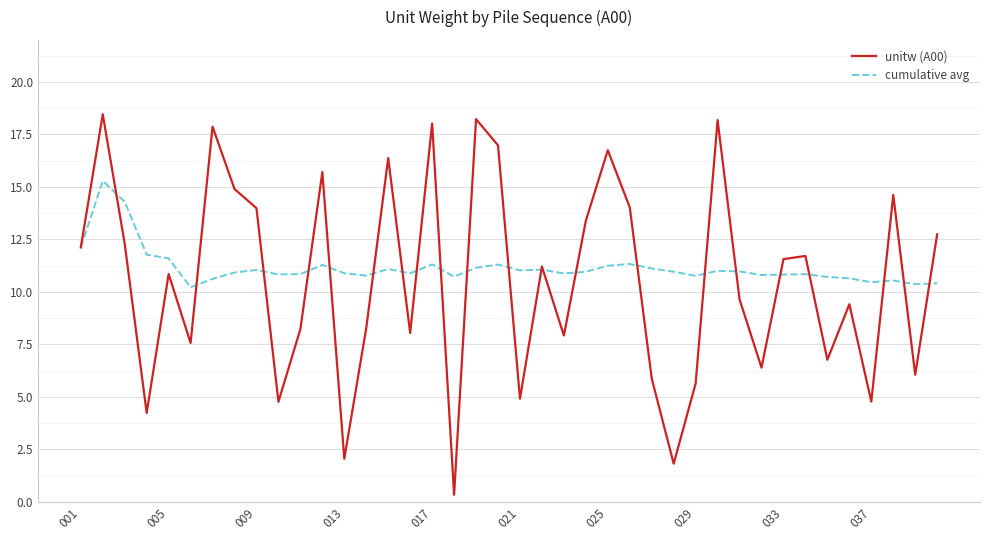

Does the chart have visible grid lines?

Yes